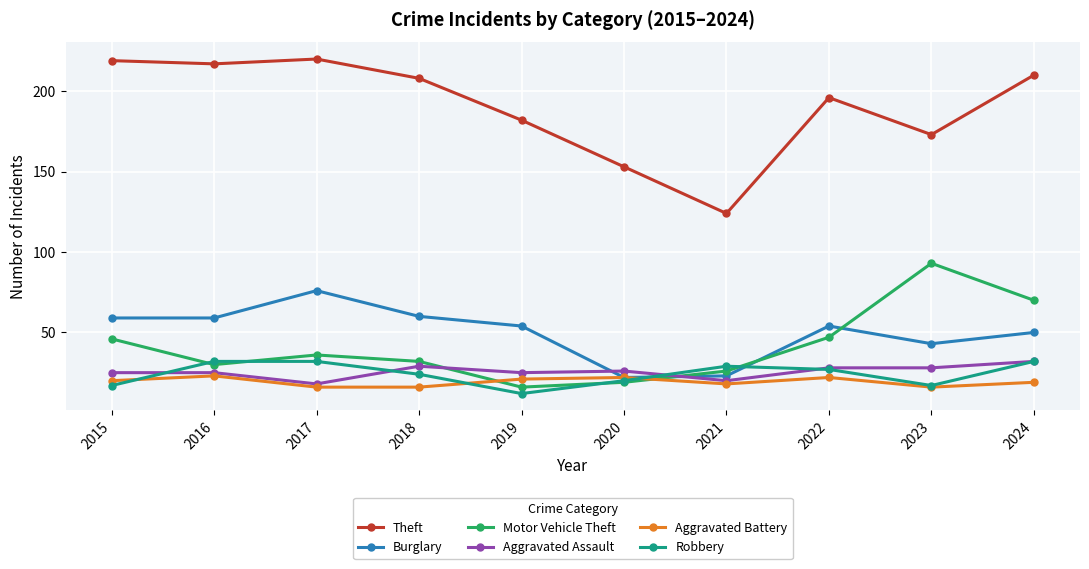

What is the spread (max minus min) of values at 2016?

194